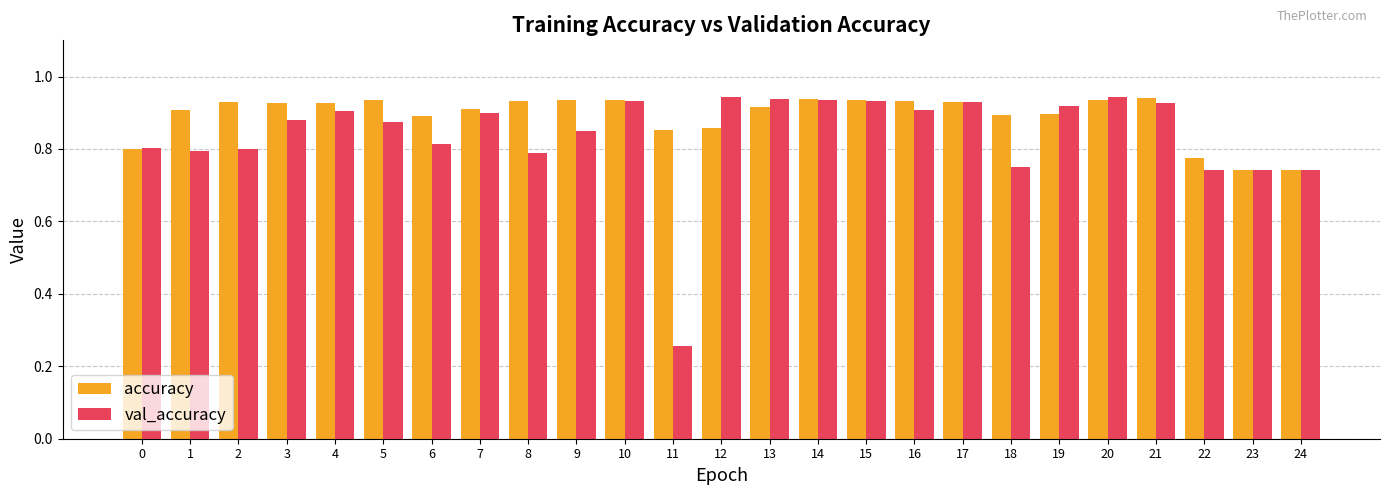

What is the sum of the val_accuracy values at 6 and 21?

1.7